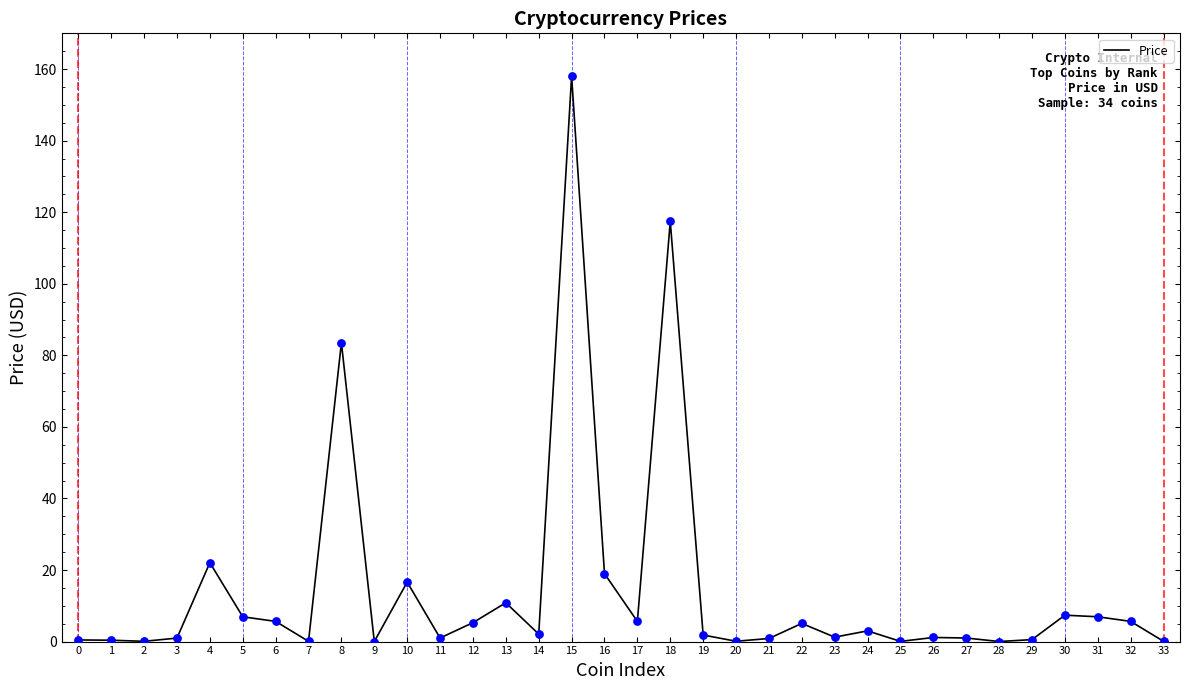

Between 16 and 23, which is larger?

16